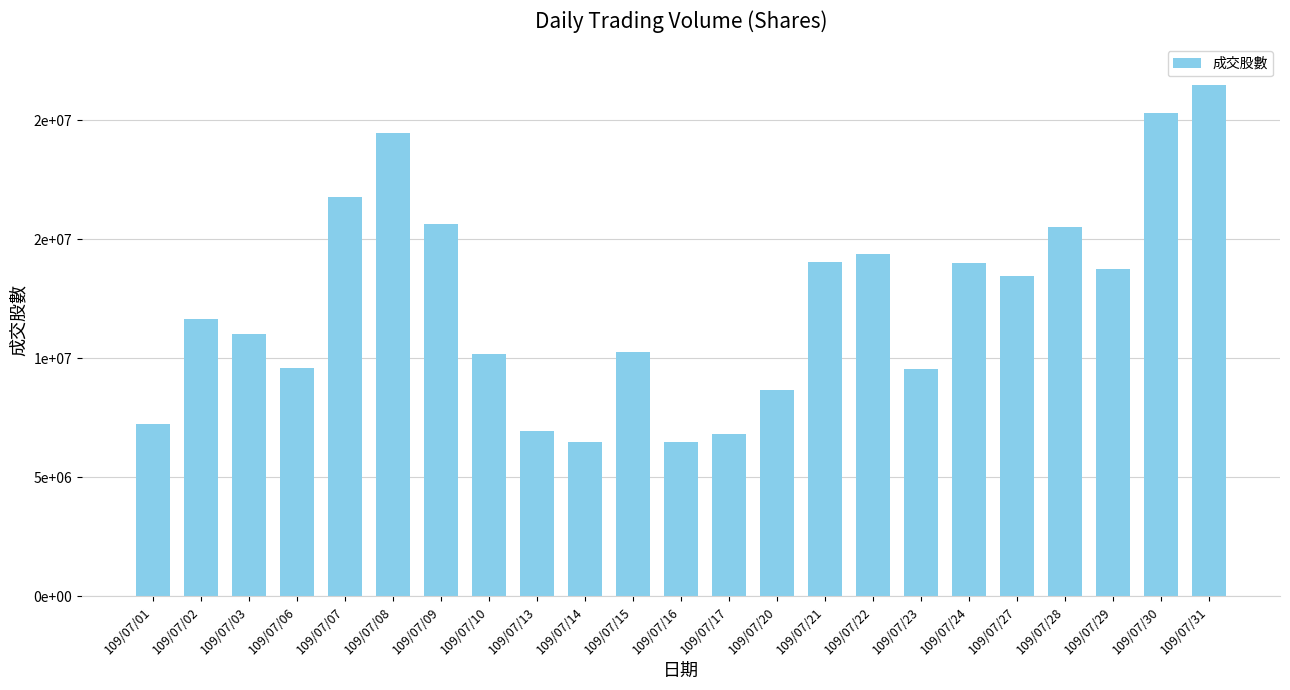

What is the minimum value shown in the chart?

6472204